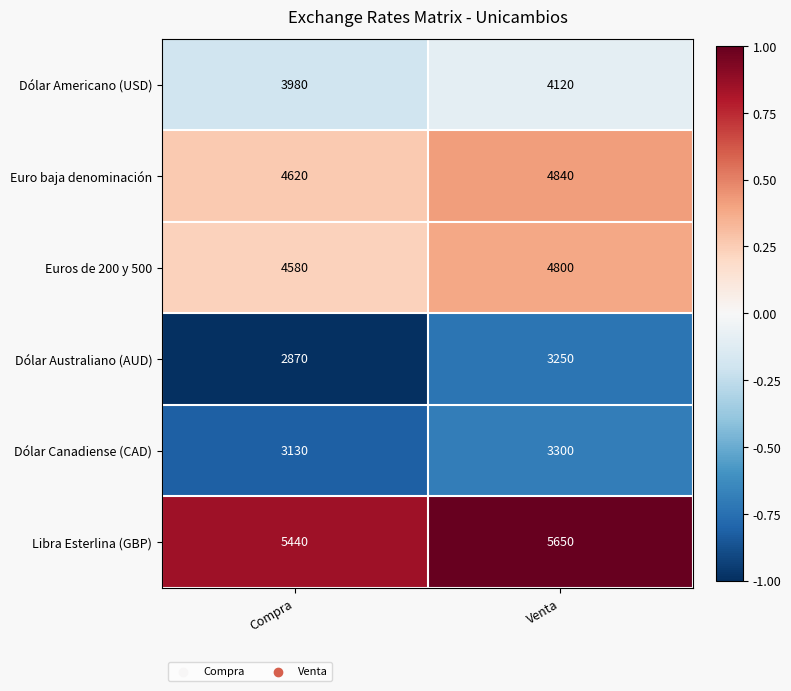

What is the greatest value displayed?

5650